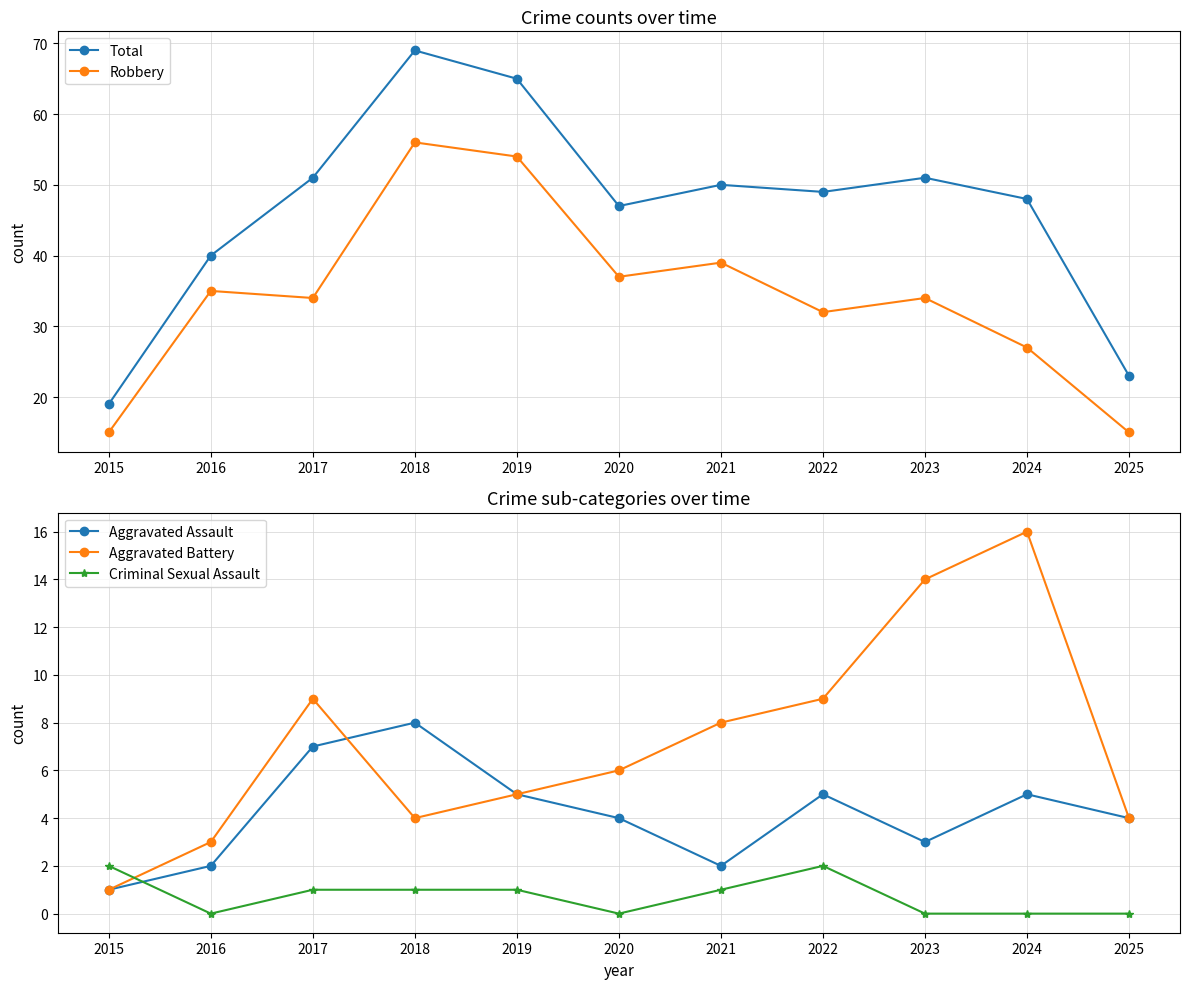

Where is the first local minimum for Aggravated Assault?

2021